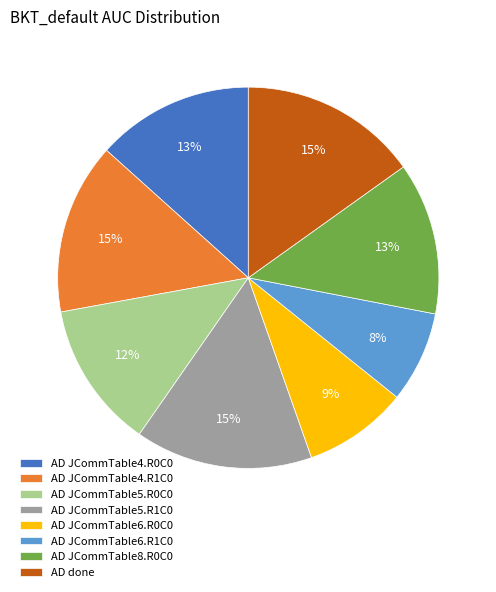

Count the number of slices in the pie.

8